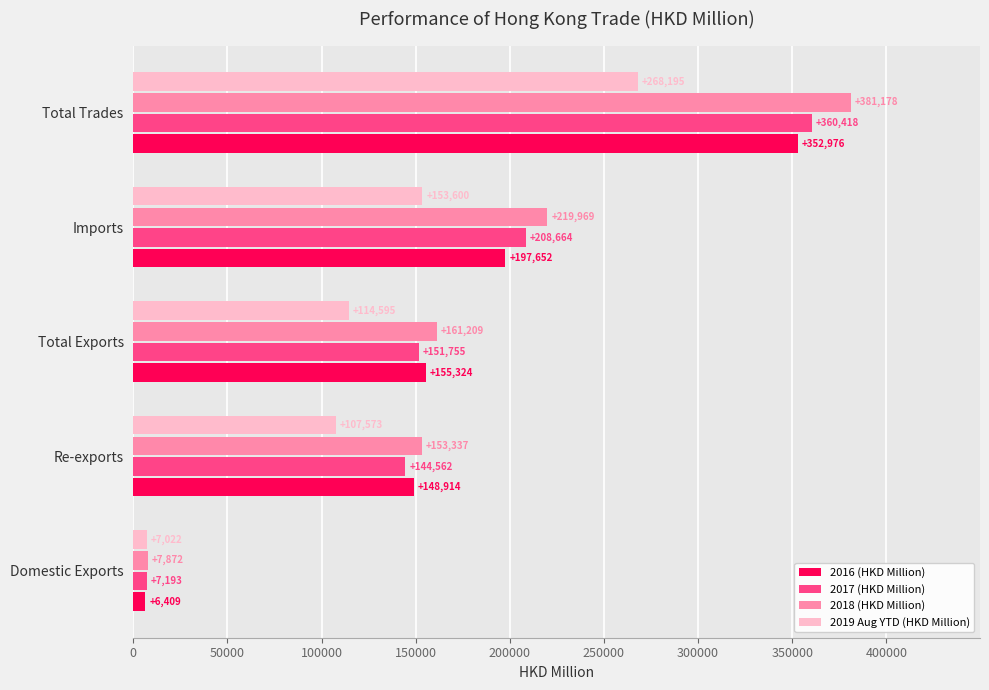

What value does the 2018 (HKD Million) series have at Total Exports?

161209.0